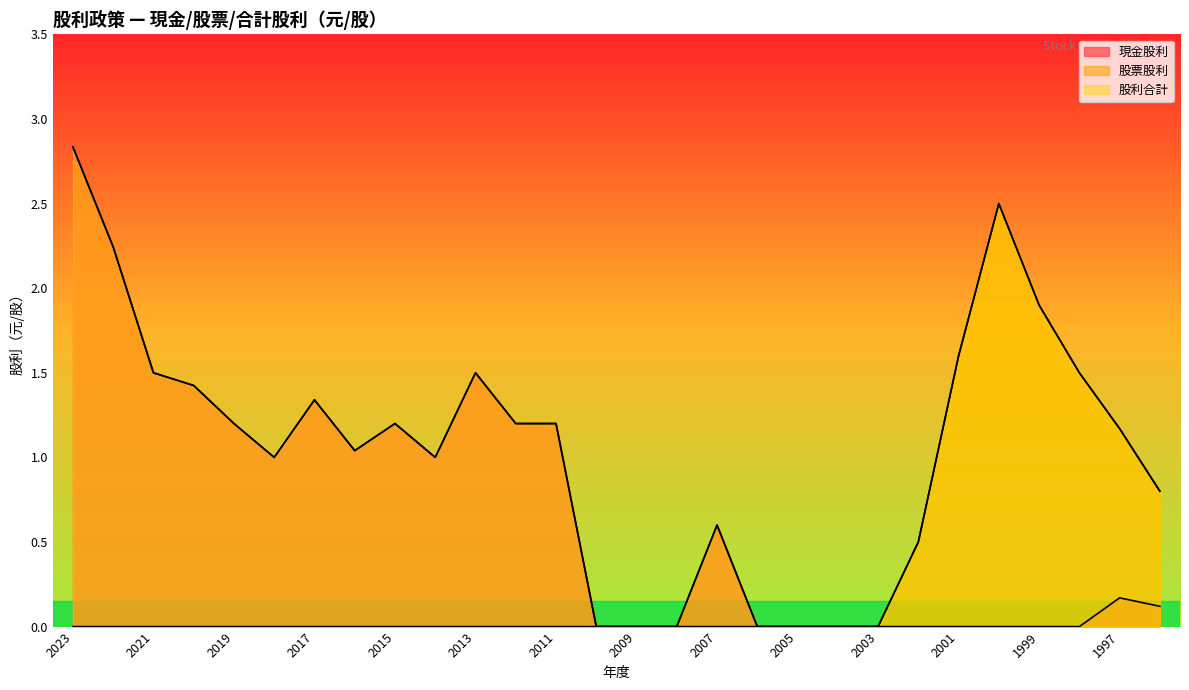

Which series has the largest total across all categories?

股利合計